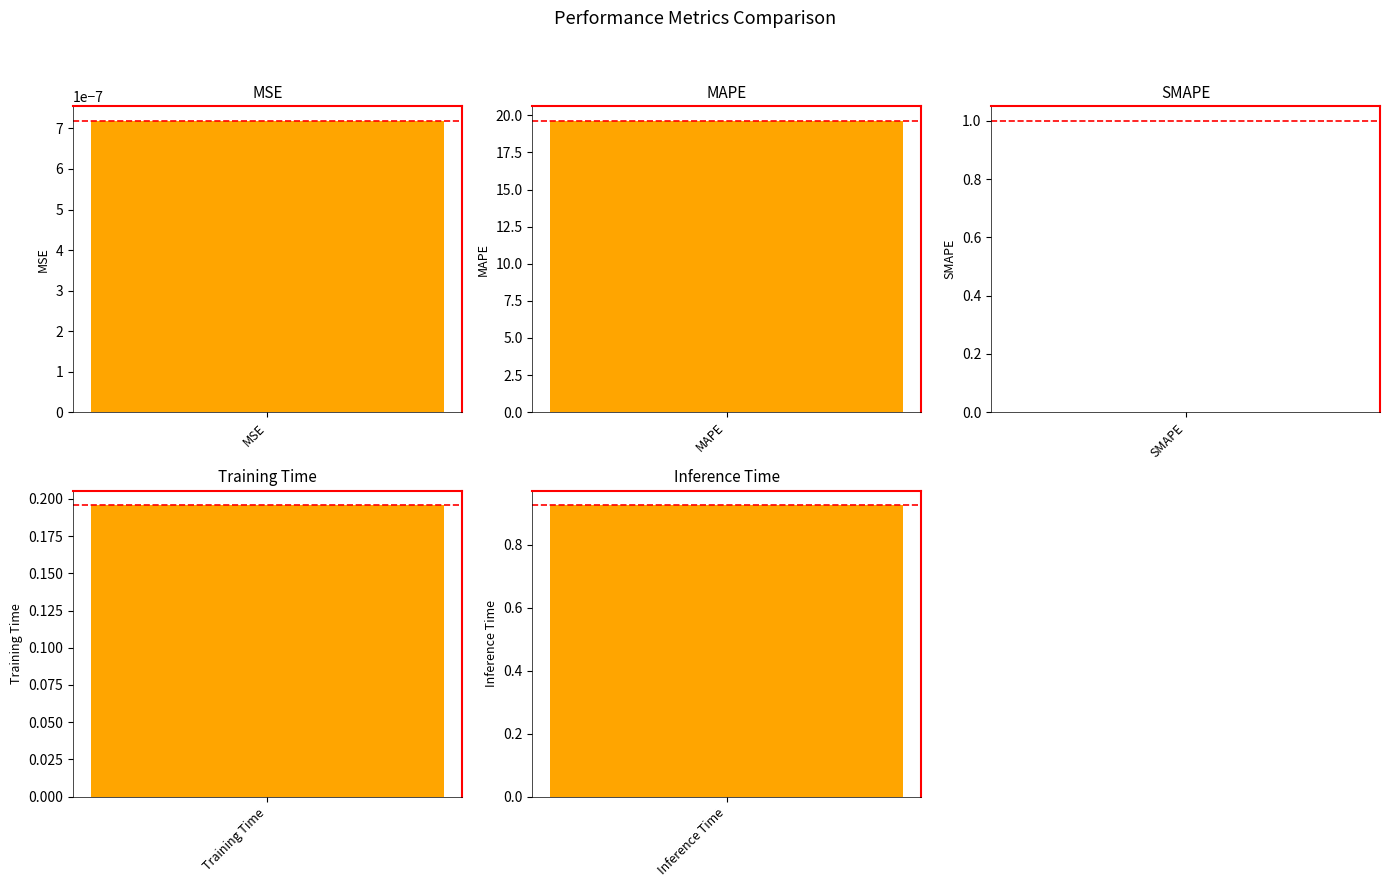

How many categories are shown in the chart?

5